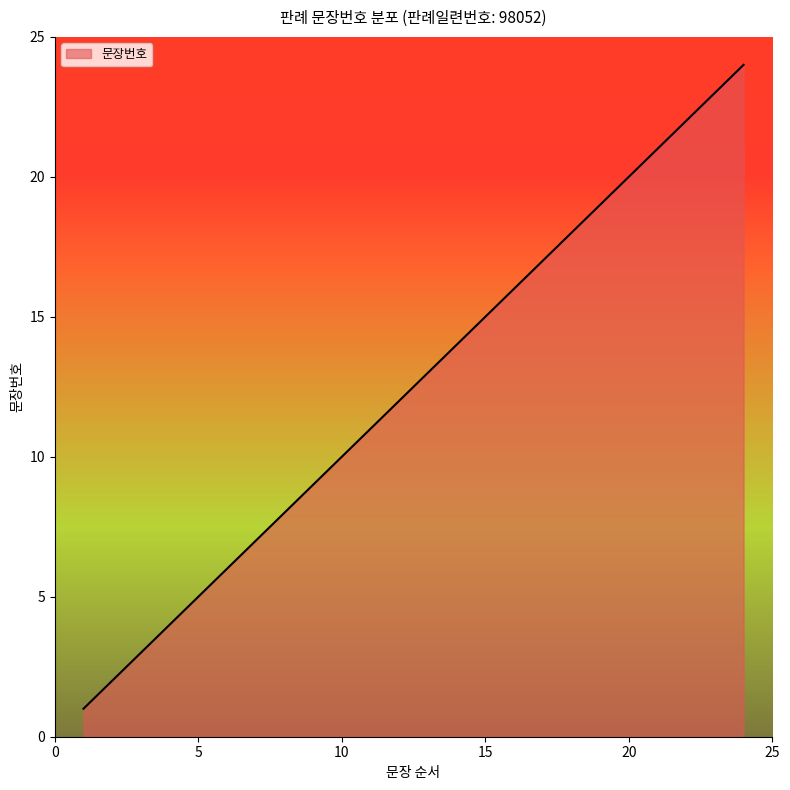

What is the difference between the maximum and minimum values?

23